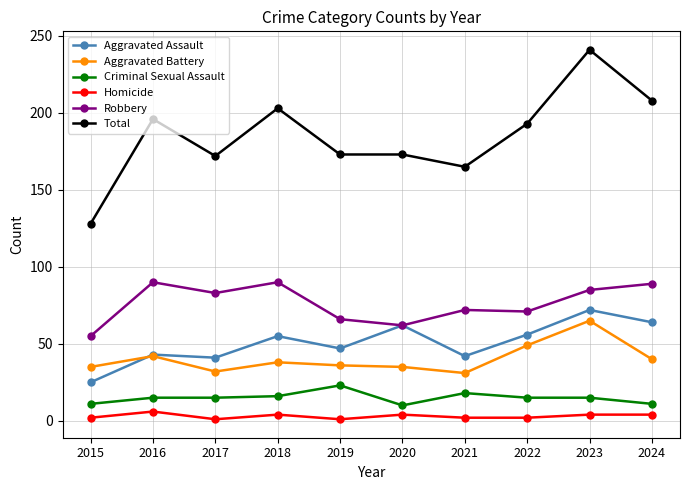

True or false: Homicide has a value of 6 at 2016.

True